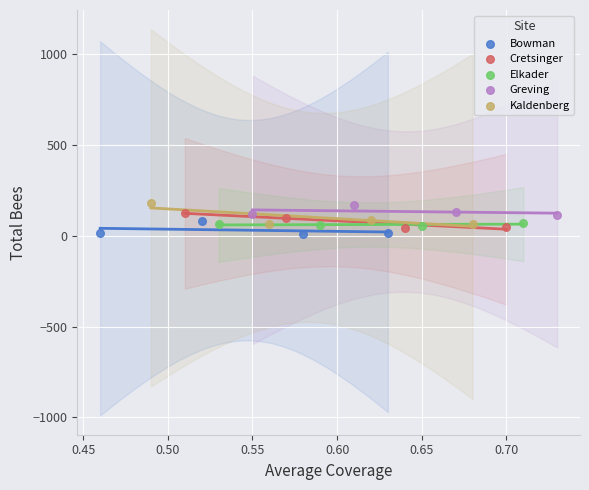

What are all the series names shown in the legend?

Bowman, Cretsinger, Elkader, Greving, Kaldenberg